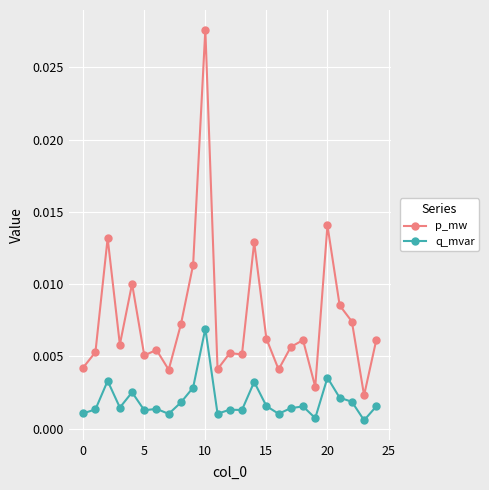

List the series in order of their peak value, lowest first.

q_mvar, p_mw